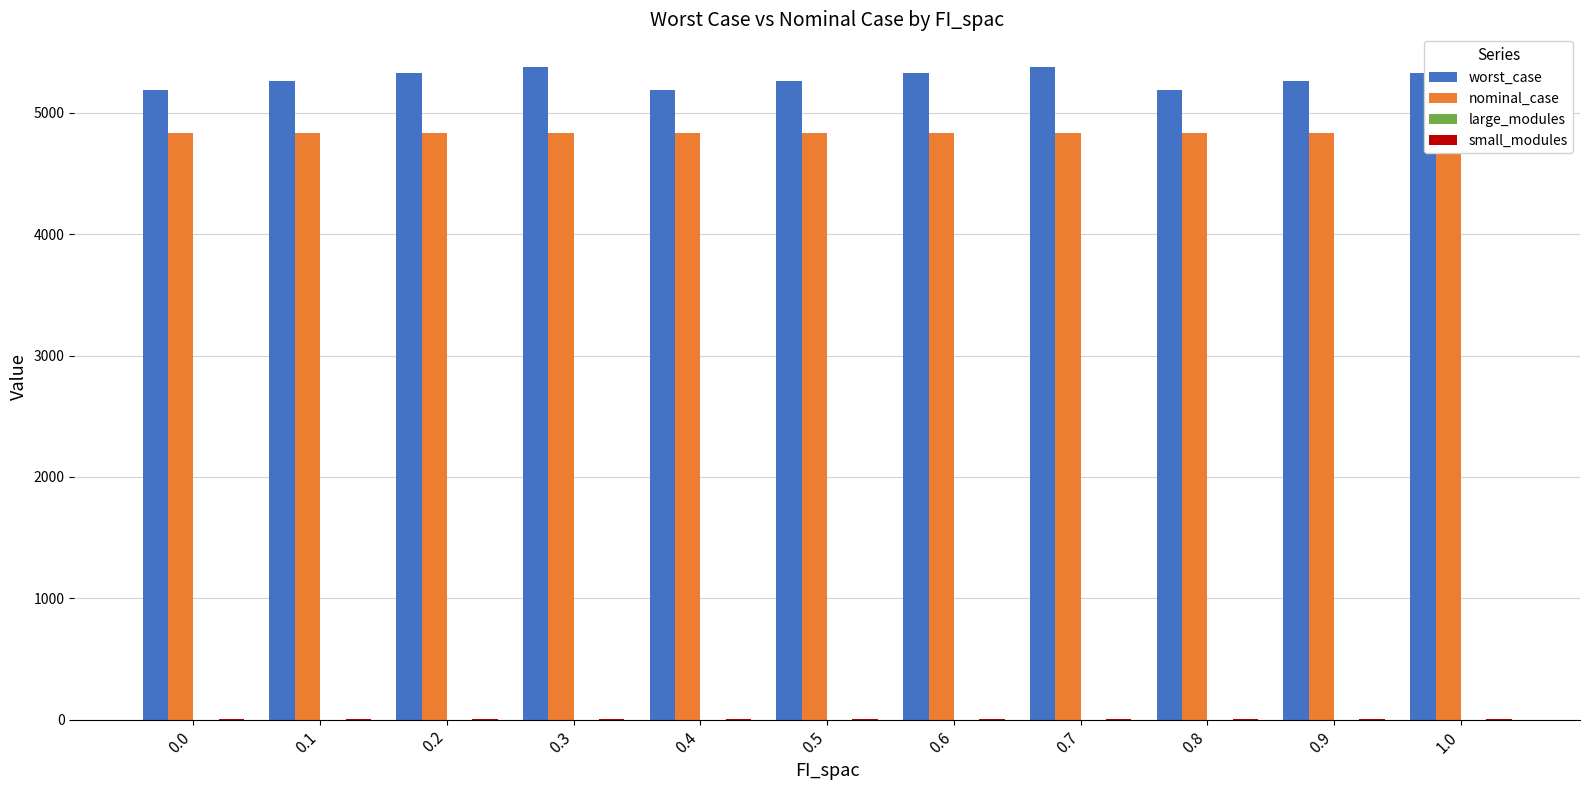

The value of nominal_case at 0.1 is 7368.2. True or false?

False